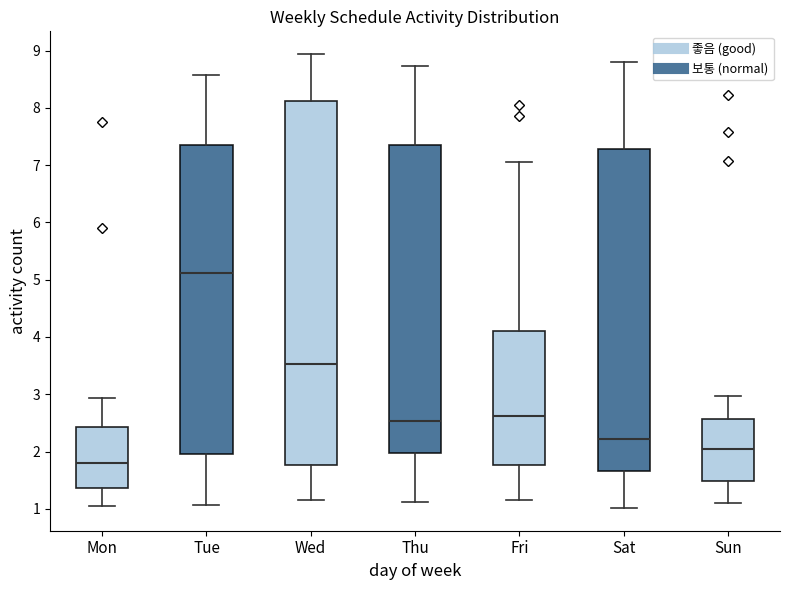

Which box has the lowest median line?

Mon